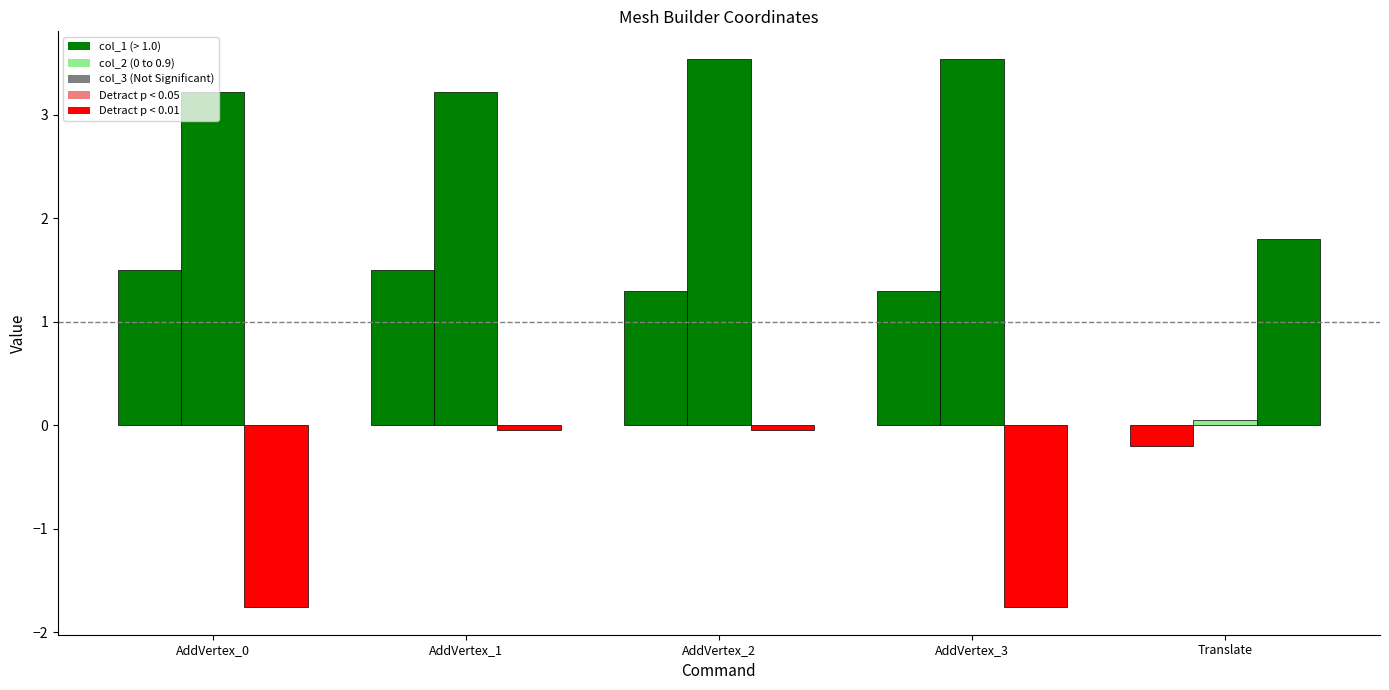

Is it true that col_1 equals -0.2 at Translate?

True